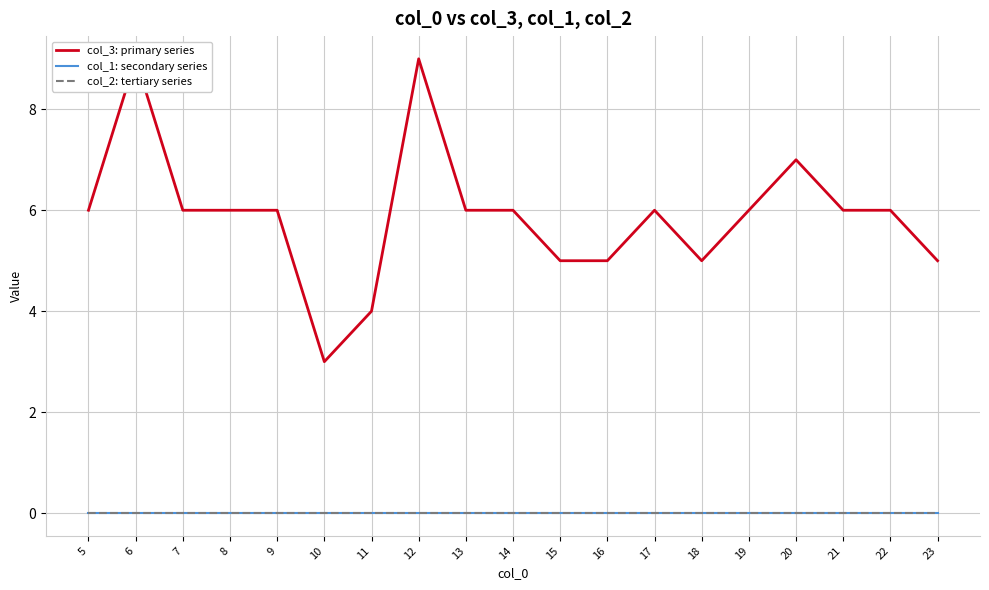

Reading right to left, what are all the values shown in this chart?

col_3: primary series: 23=5	22=6	21=6	20=7	19=6	18=5	17=6	16=5	15=5	14=6	13=6	12=9	11=4	10=3	9=6	8=6	7=6	6=9	5=6
col_1: secondary series: 23=0	22=0	21=0	20=0	19=0	18=0	17=0	16=0	15=0	14=0	13=0	12=0	11=0	10=0	9=0	8=0	7=0	6=0	5=0
col_2: tertiary series: 23=0	22=0	21=0	20=0	19=0	18=0	17=0	16=0	15=0	14=0	13=0	12=0	11=0	10=0	9=0	8=0	7=0	6=0	5=0